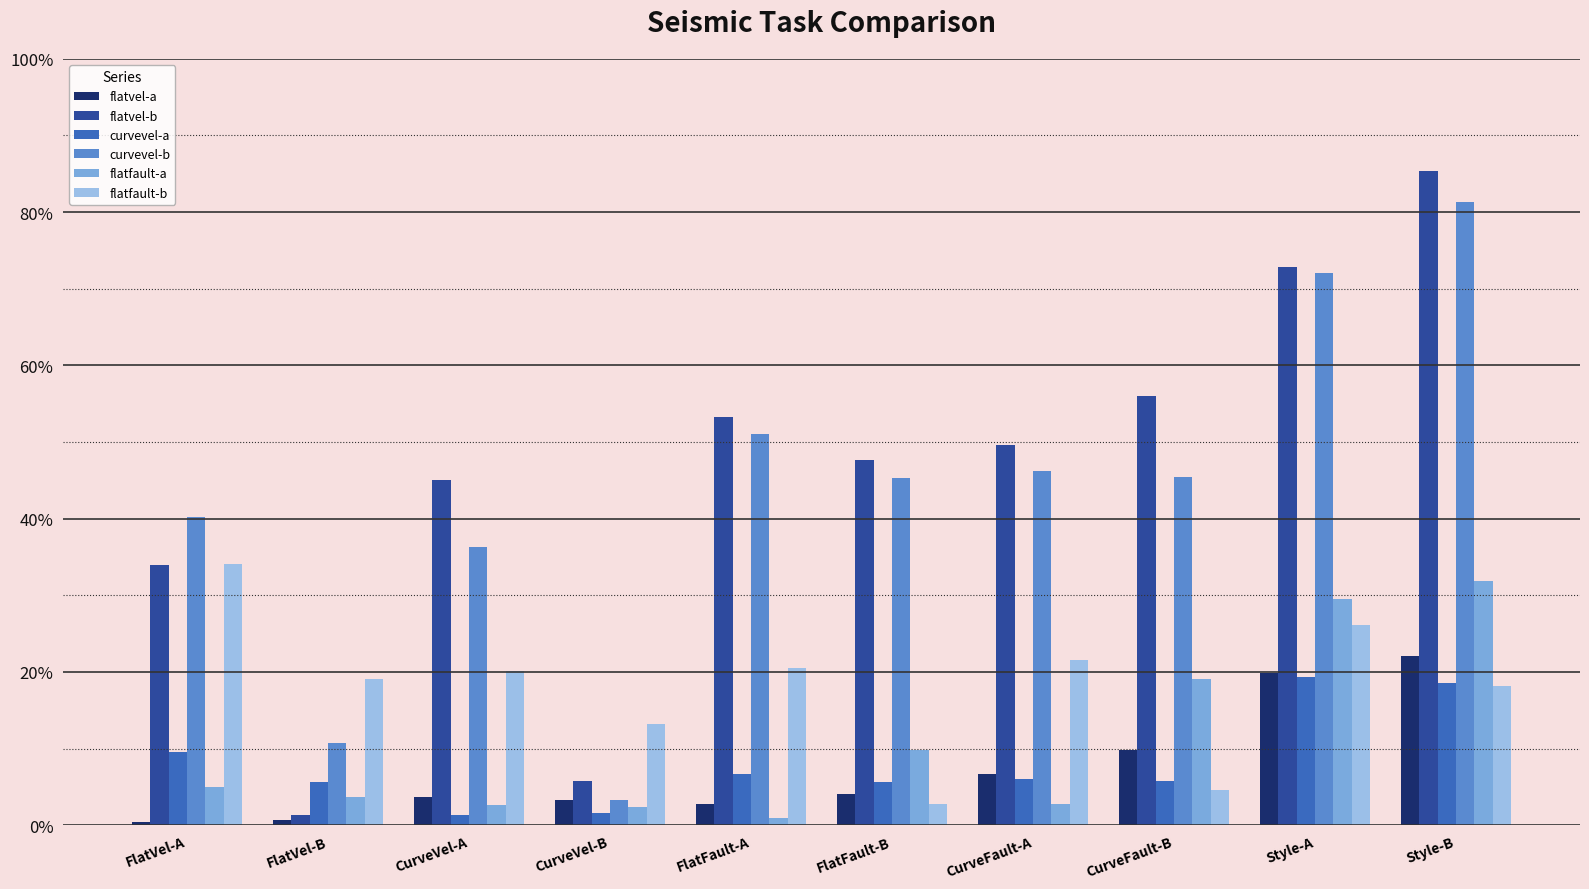

Between CurveVel-B and Style-A, which series saw the biggest shift?

curvevel-b